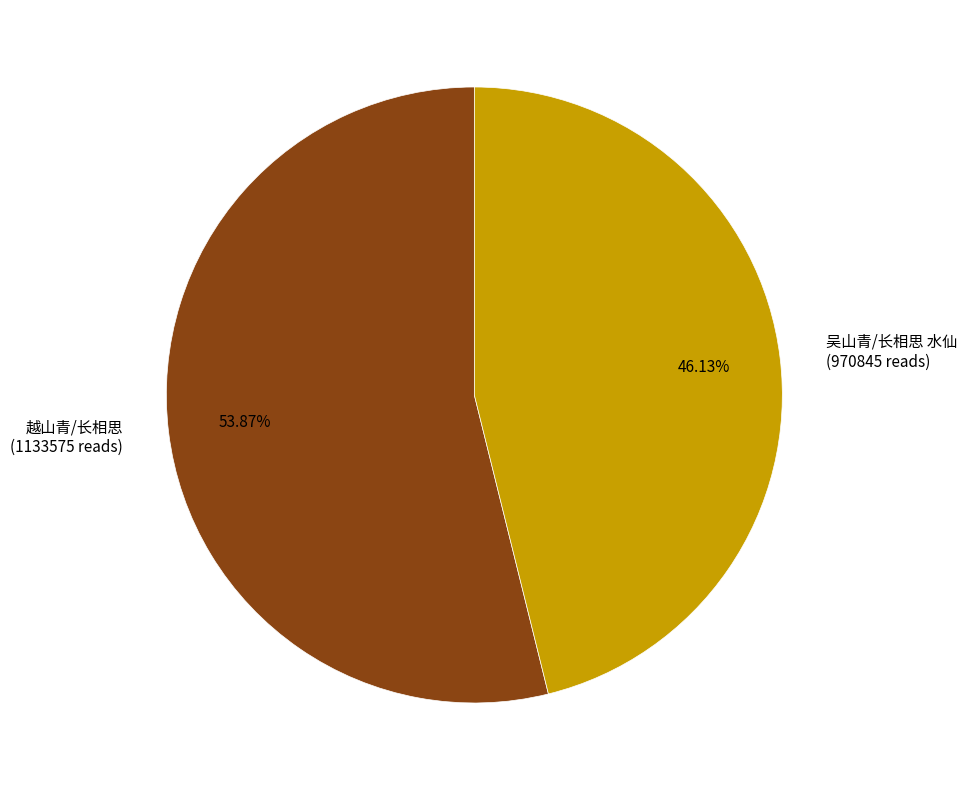

To the nearest percent, what percentage of the pie is 吴山青/长相思 水仙?

46%